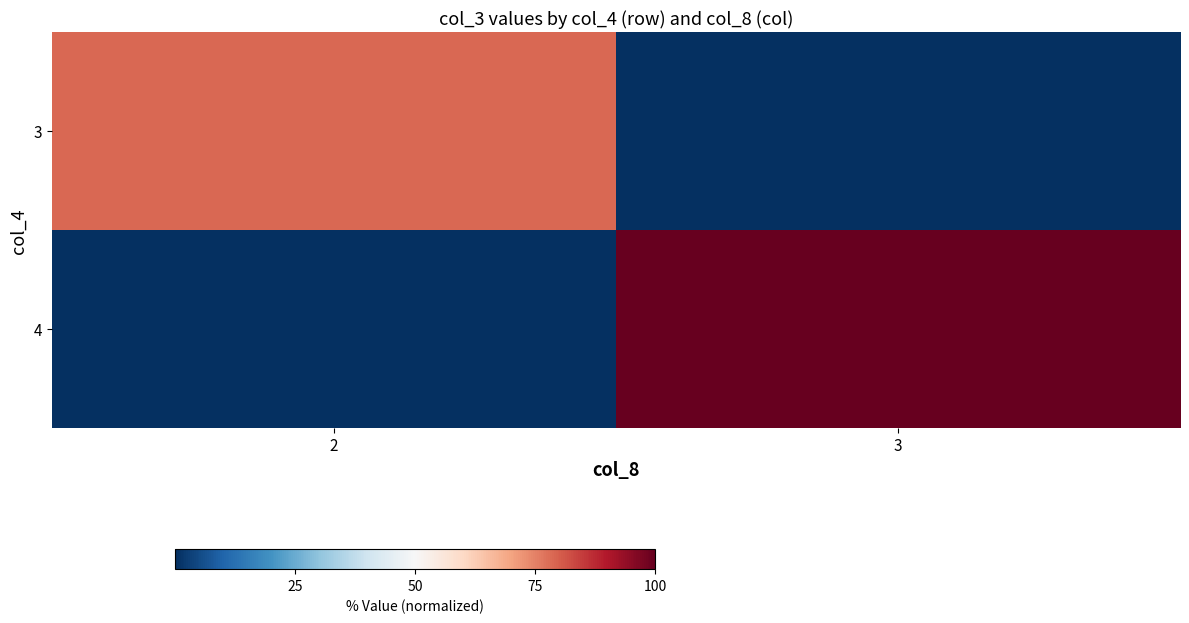

How many data points does each series have?

2